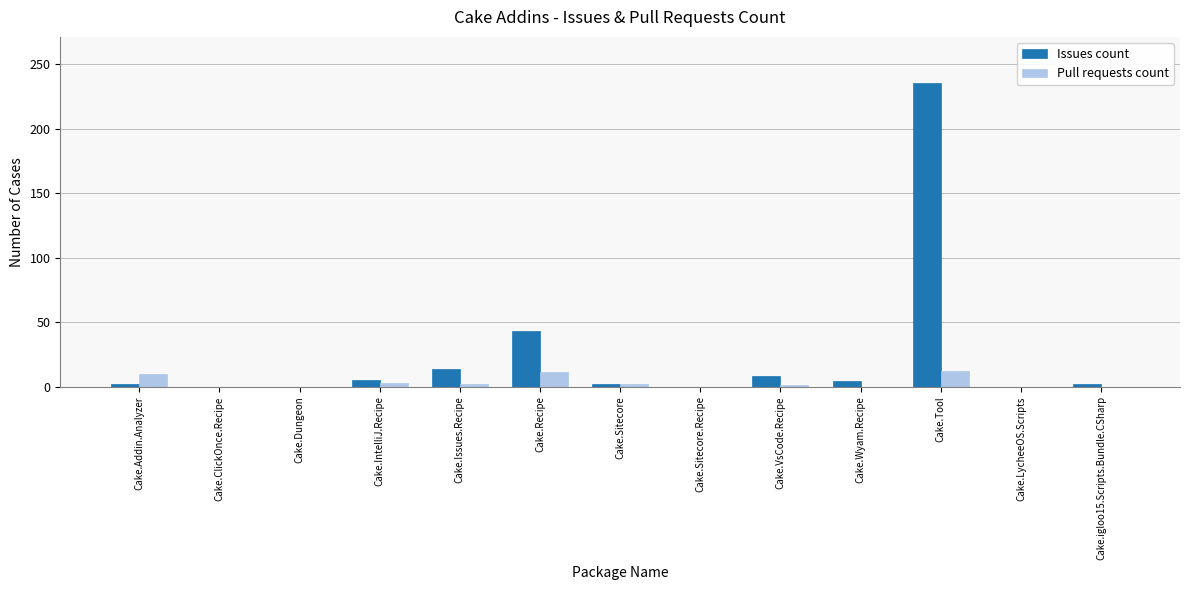

Between Cake.ClickOnce.Recipe and Cake.Tool, which series saw the biggest shift?

Issues count